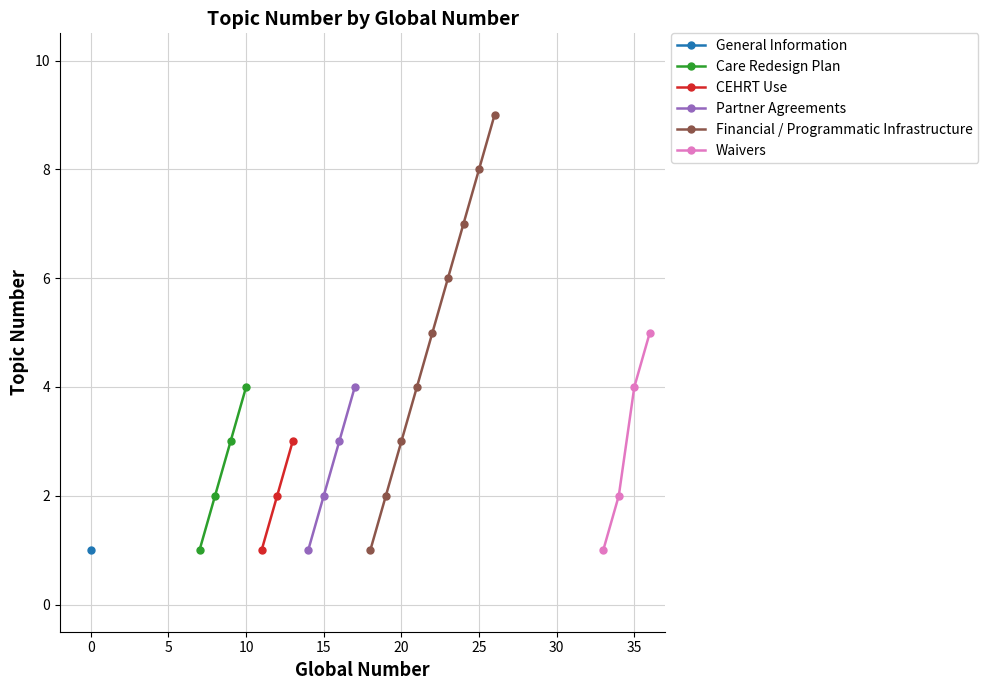

True or false: General Information and Financial / Programmatic Infrastructure intersect in this chart.

False